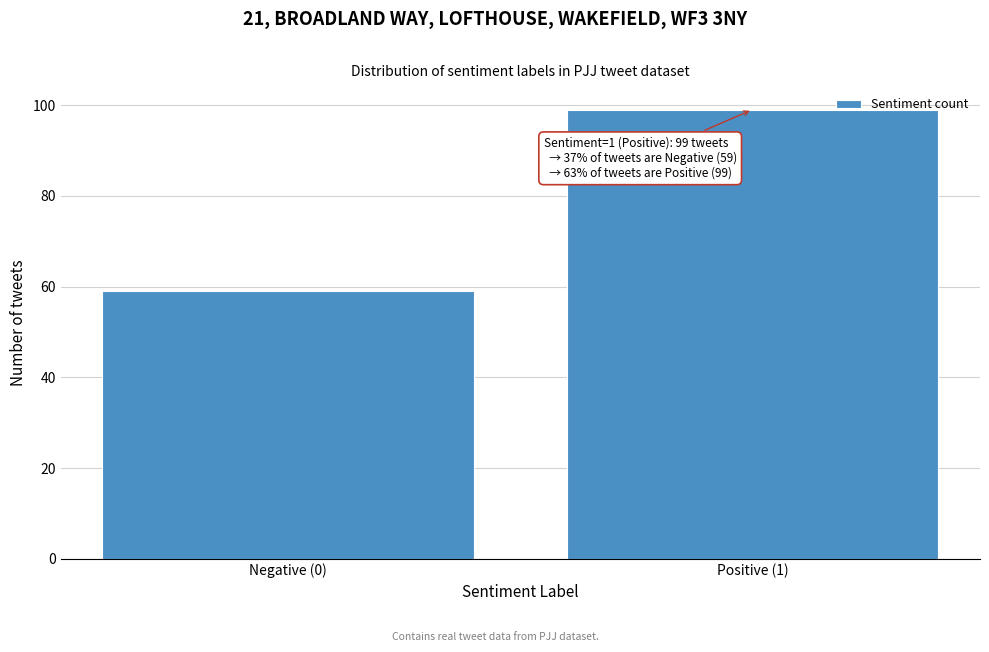

Reading left to right, transcribe all the data shown in this chart.

Negative (0)=59	Positive (1)=99